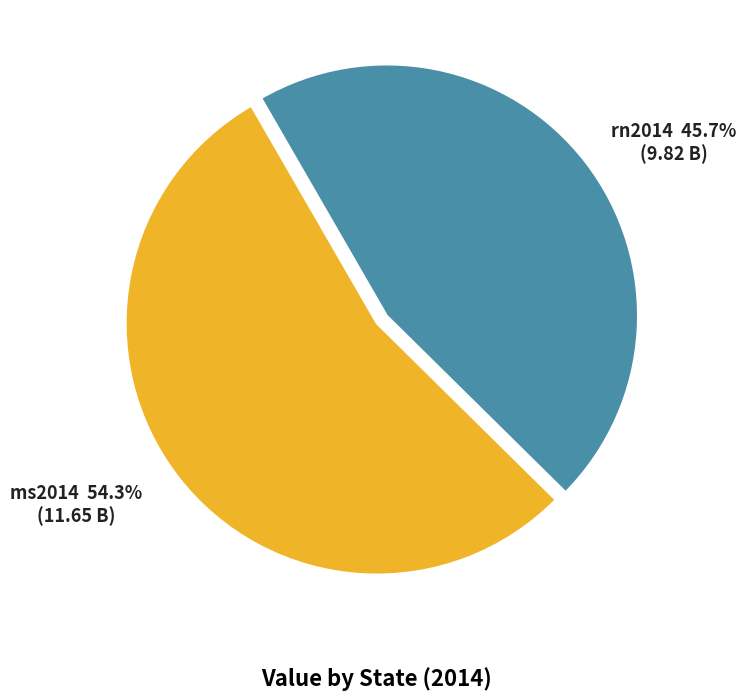

Which slice is the smallest?

rn2014